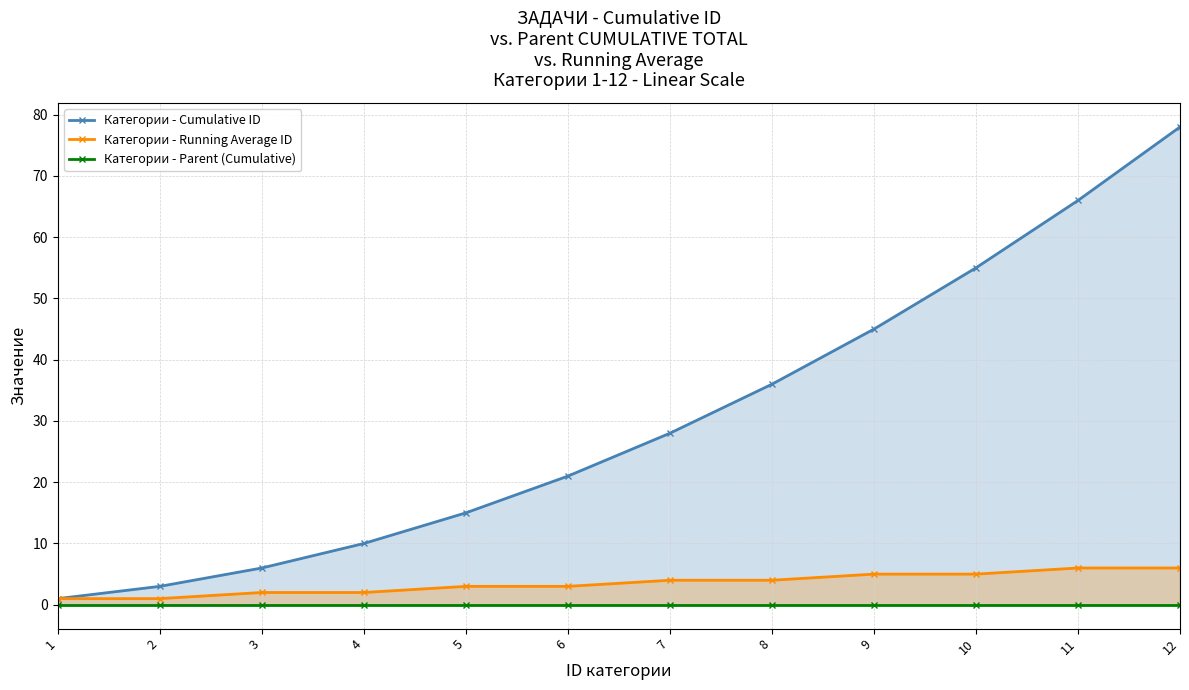

At which label is Категории - Running Average ID closest to 3?

5